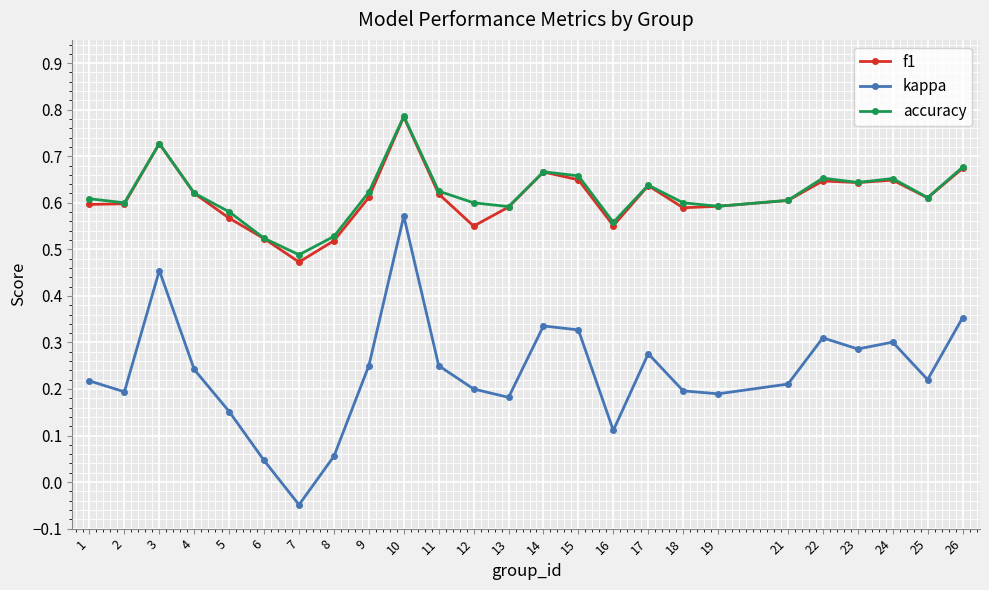

What is the sum of all f1 values?

15.3